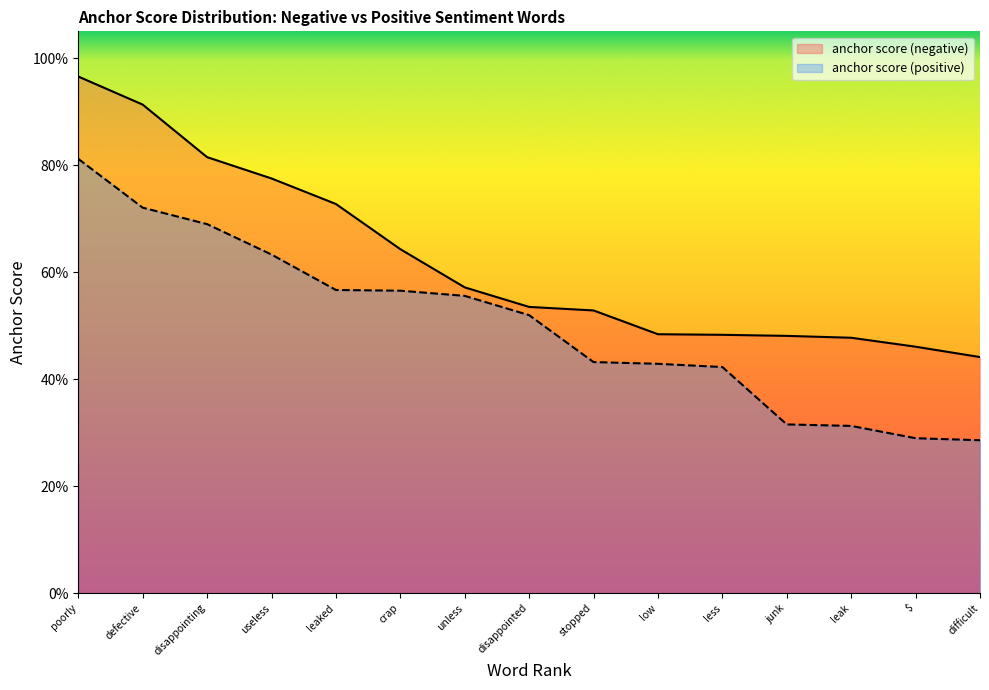

How many lines are shown in the chart?

2